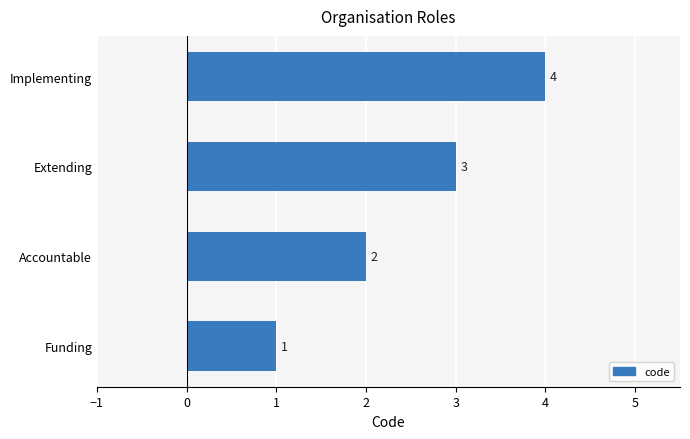

Approximately how many times larger is the value at Implementing compared to Extending?

1.3